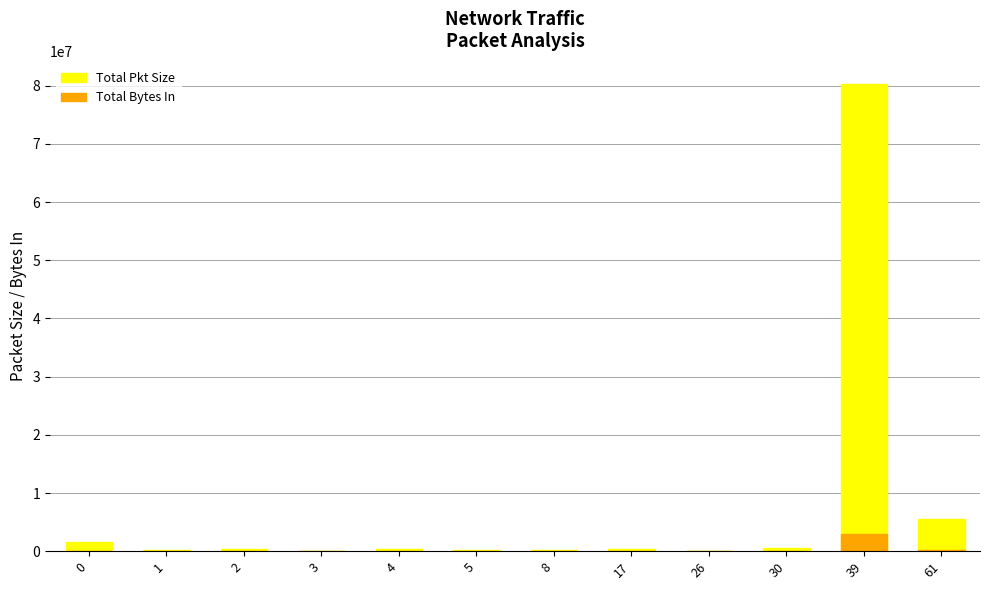

What is the total value across all series at 2?

431706